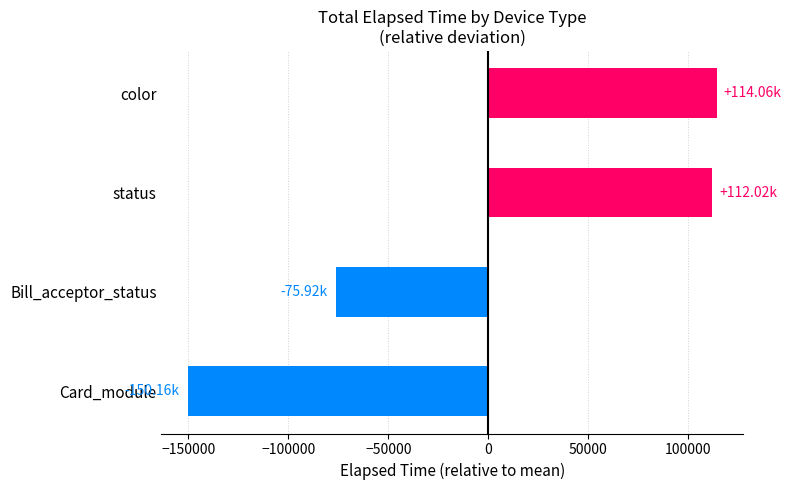

Between Bill_acceptor_status and color, which is larger?

color